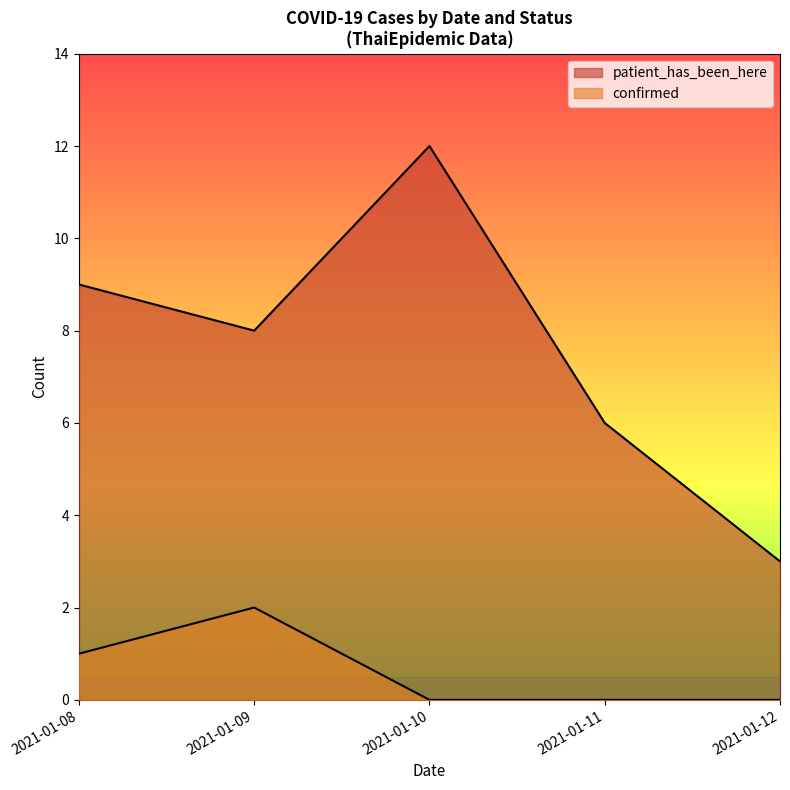

True or false: confirmed and patient_has_been_here cross at least once.

False